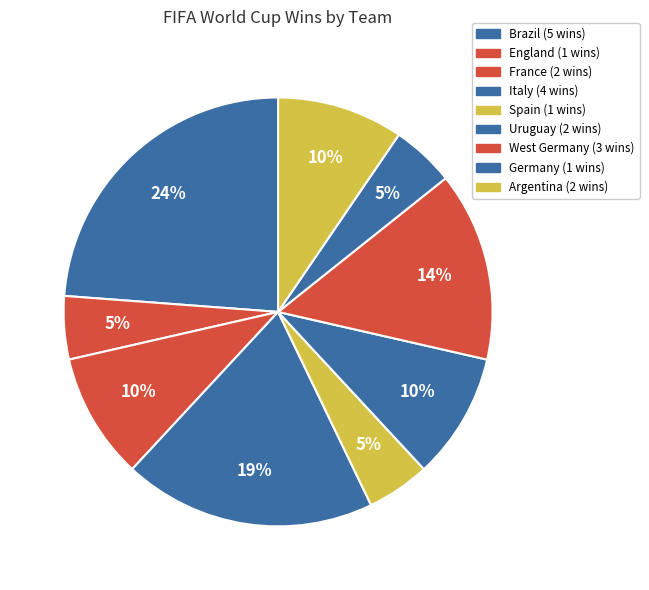

The Argentina slice represents 10% of the pie. True or false?

True